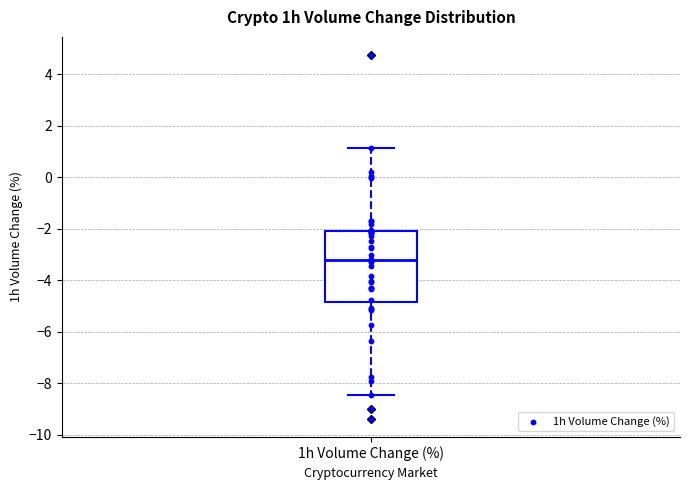

Read this box plot against the y-axis: the position of the median line, the range covered by the box, and the ends of both whiskers. The values are not printed on the chart, so give them approximately, as read against the axis.

median -3.2, box -4.8 to -2.0, whiskers -8.4 to 1.2